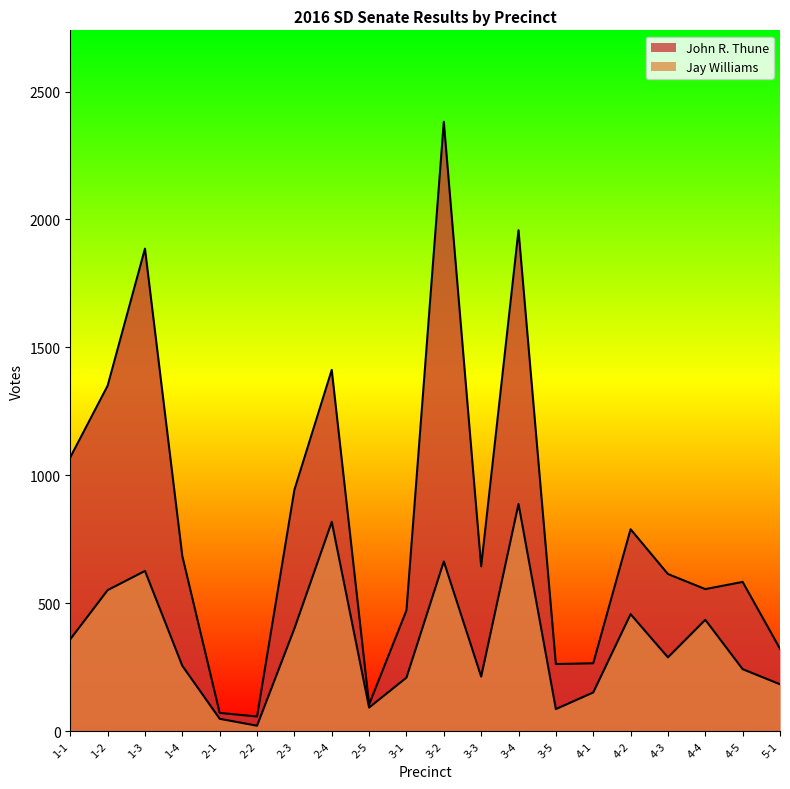

Where does the John R. Thune series first go above 644?

1-1